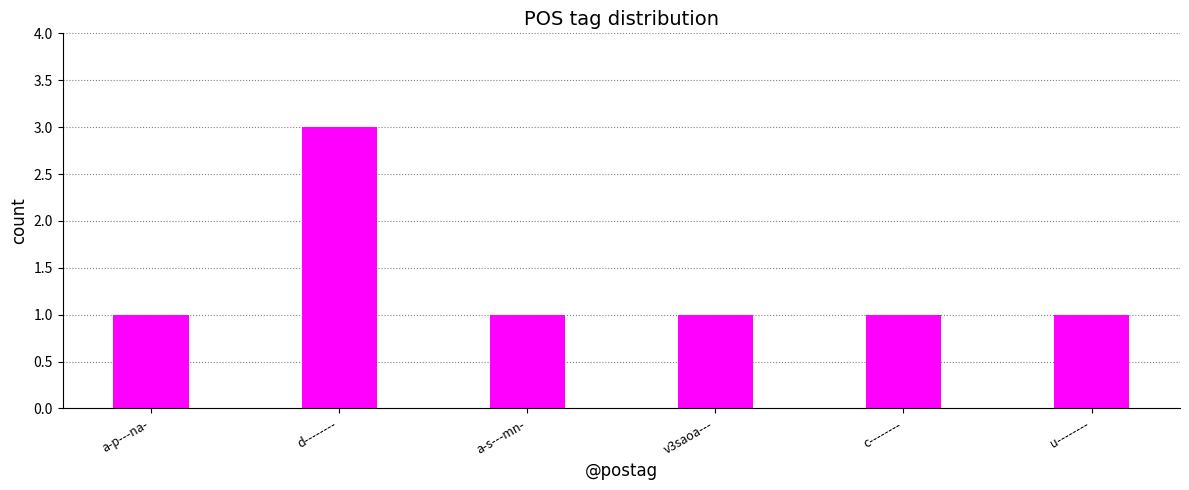

What is the smallest value displayed?

1